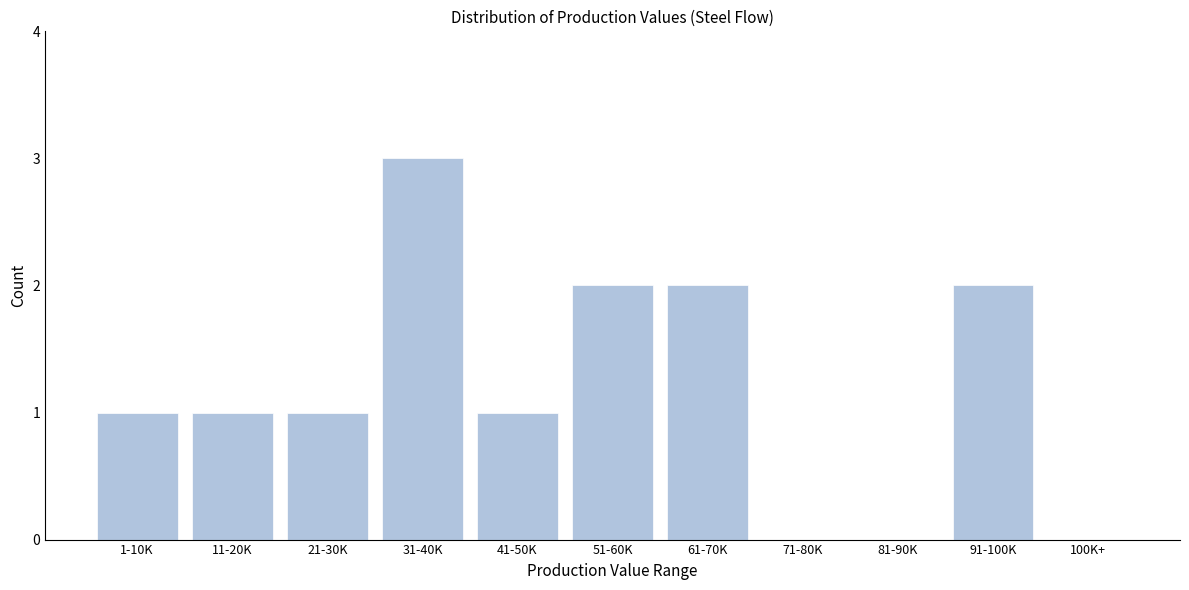

Reading right to left, what are all the values shown in this chart?

100K+=0	91-100K=2	81-90K=0	71-80K=0	61-70K=2	51-60K=2	41-50K=1	31-40K=3	21-30K=1	11-20K=1	1-10K=1